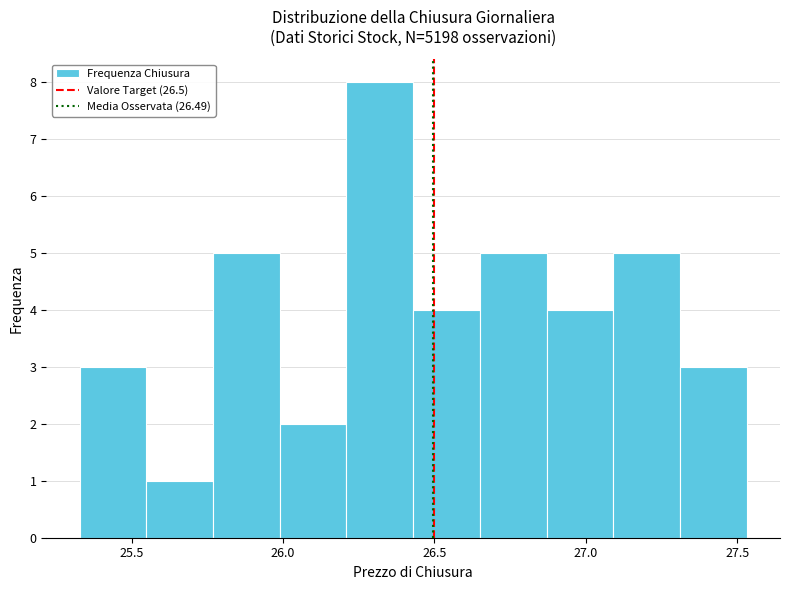

Reading left to right, list every bar in this chart as the range it spans on the x-axis followed by its height. Neither the bar edges nor the heights are printed on the chart, so give them approximately, as read against the axes.

25.35 to 25.55: 3
25.55 to 25.75: 1
25.75 to 26.00: 5
26.00 to 26.20: 2
26.20 to 26.45: 8
26.45 to 26.65: 4
26.65 to 26.85: 5
26.85 to 27.10: 4
27.10 to 27.30: 5
27.30 to 27.55: 3